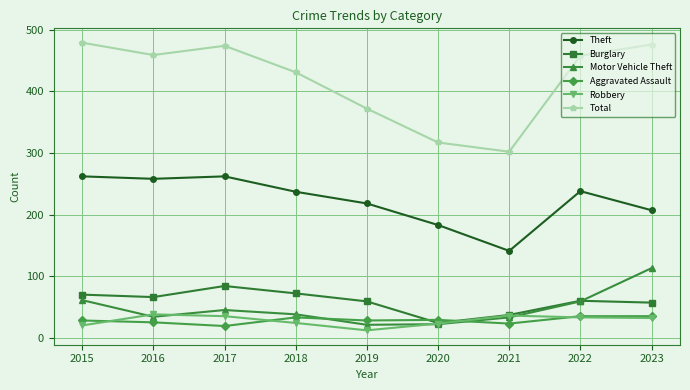

Where do Robbery and Aggravated Assault first cross each other?

2015 and 2016